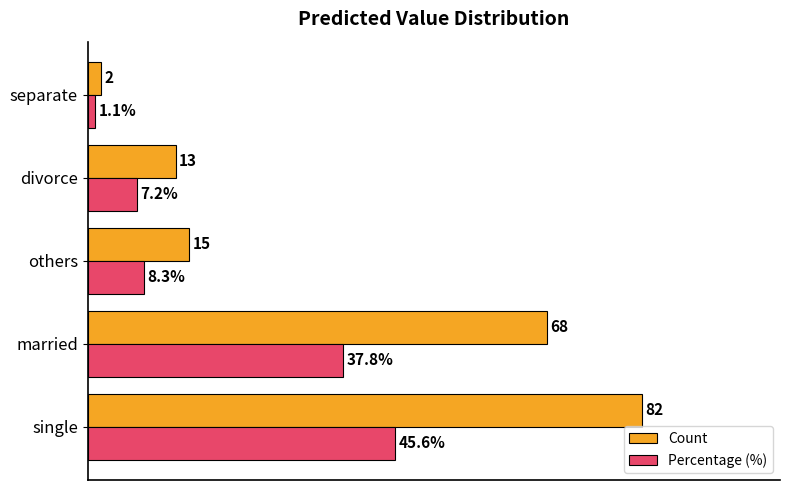

At separate, list the series in order from smallest to largest.

Percentage (%), Count